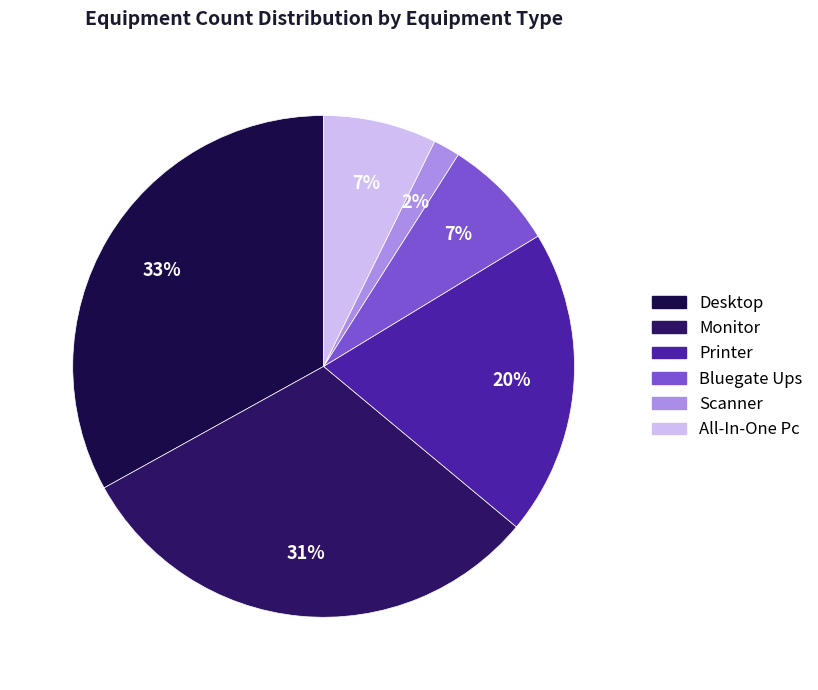

Is it true that All-In-One Pc is 7% of the pie?

True